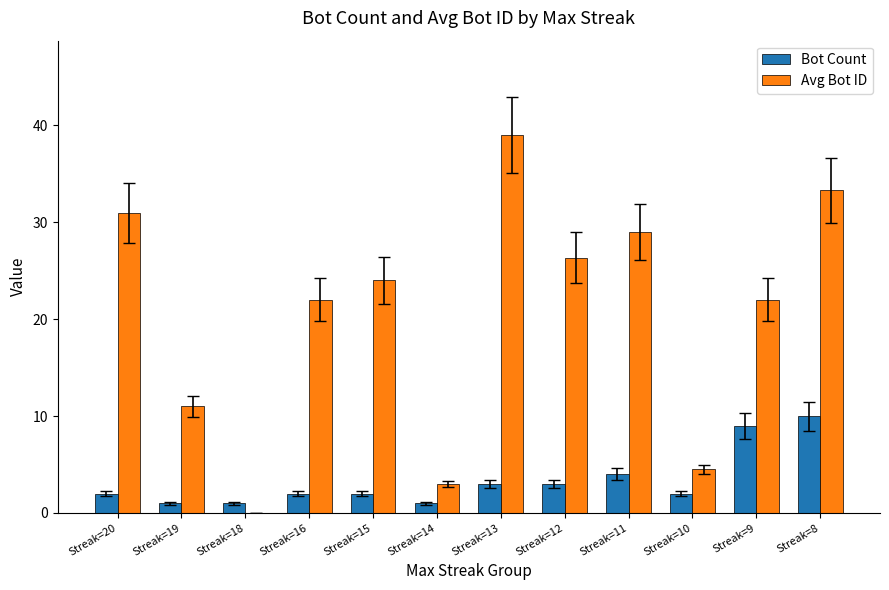

The value of Bot Count at Streak=18 is 1.0. True or false?

True